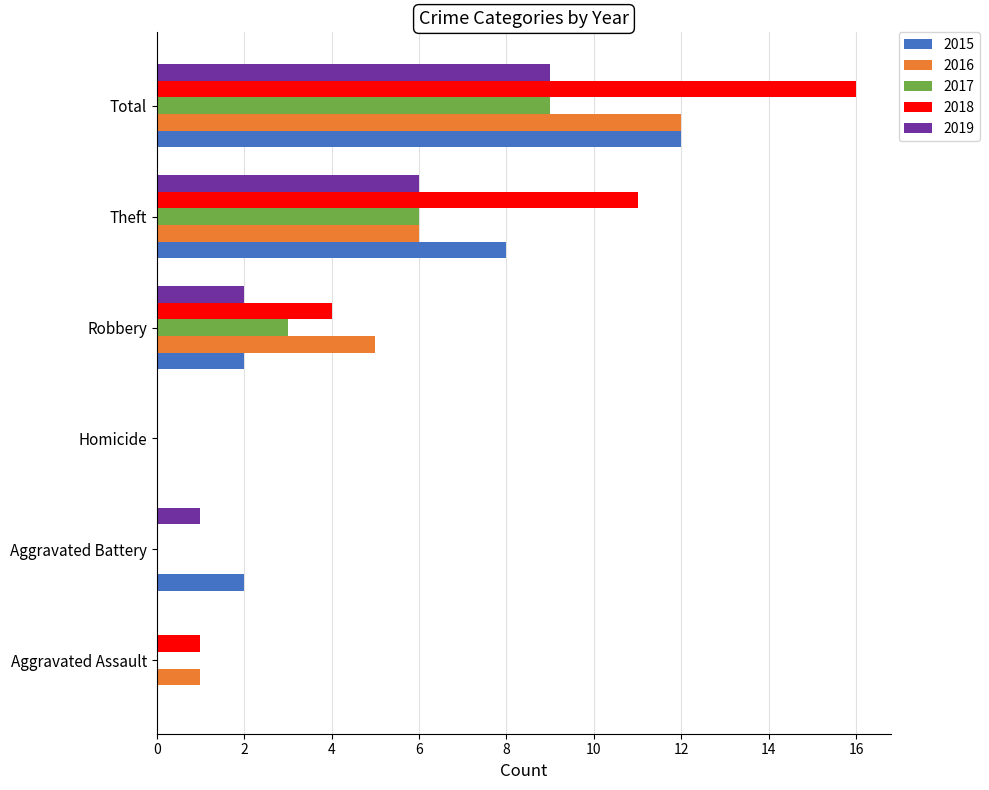

What is the maximum value shown in the chart?

16